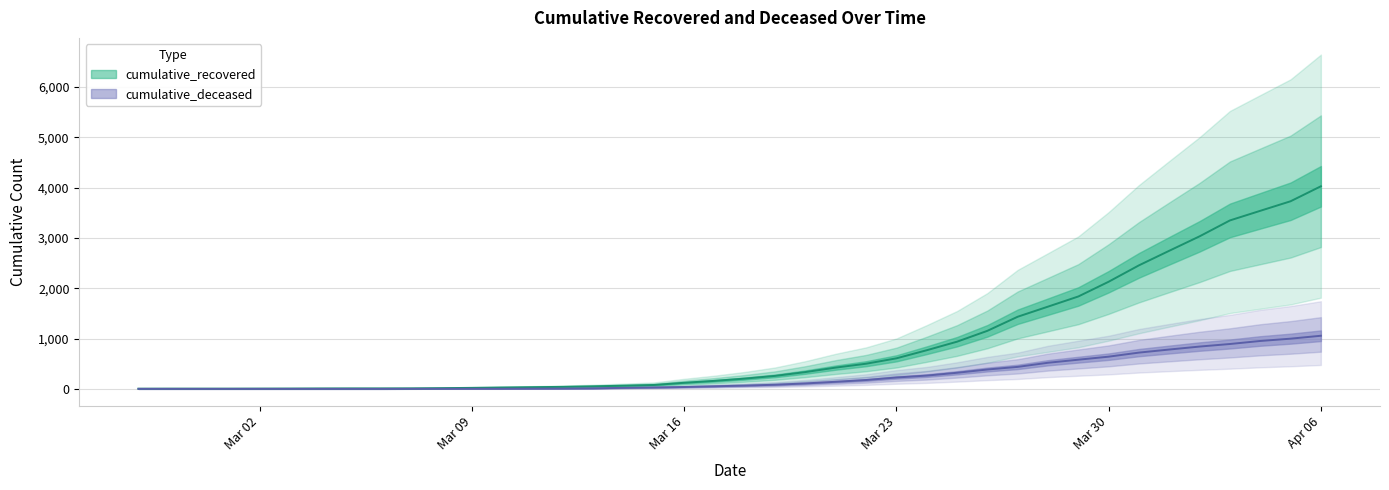

What position from the right is 2020-03-29?

9